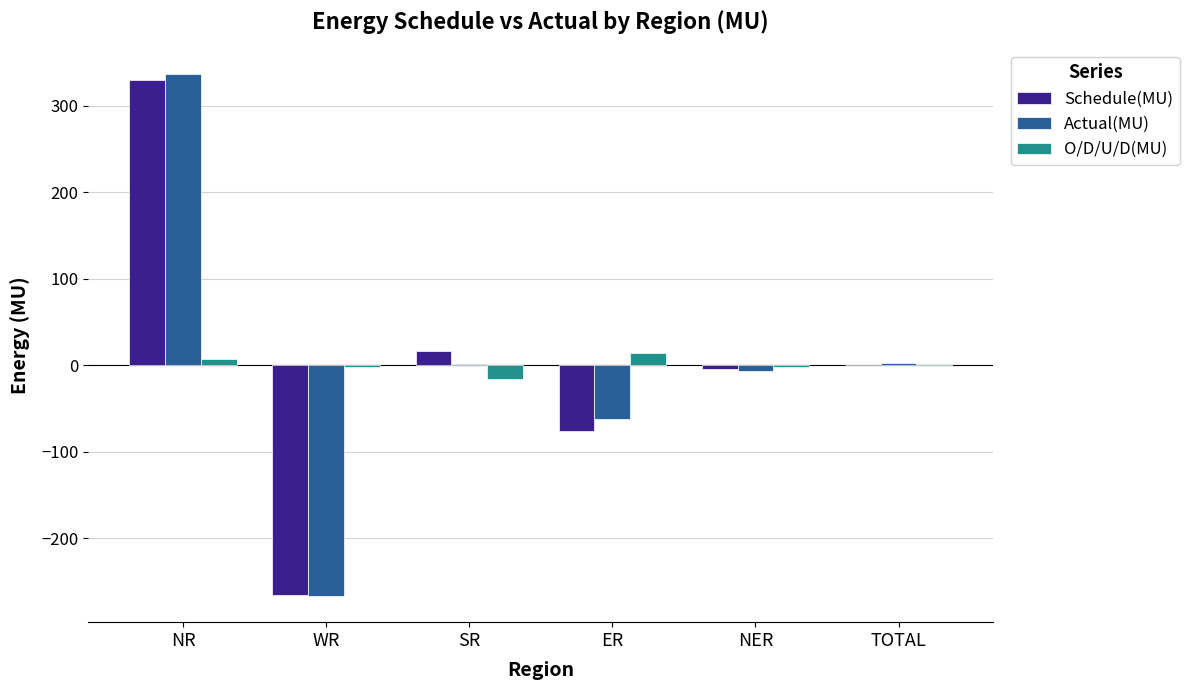

What value does the O/D/U/D(MU) series have at ER?

14.0